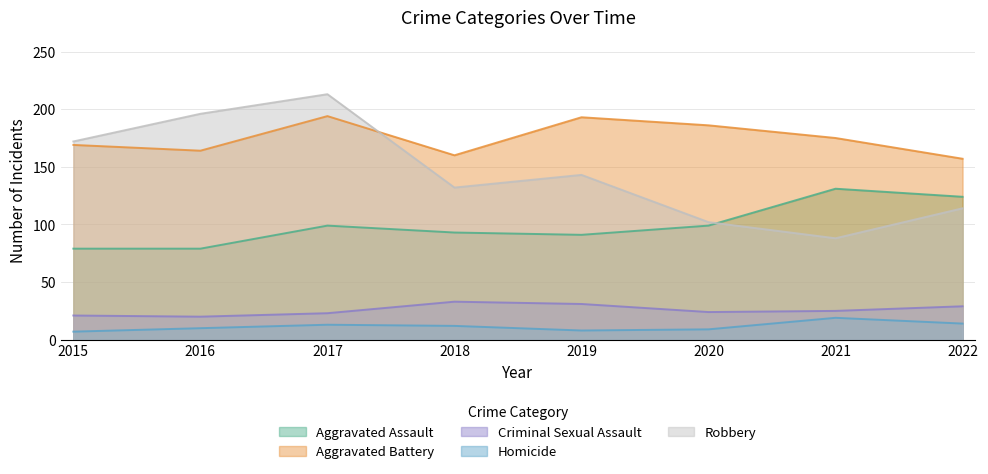

Where is the first local minimum for Aggravated Assault?

2019